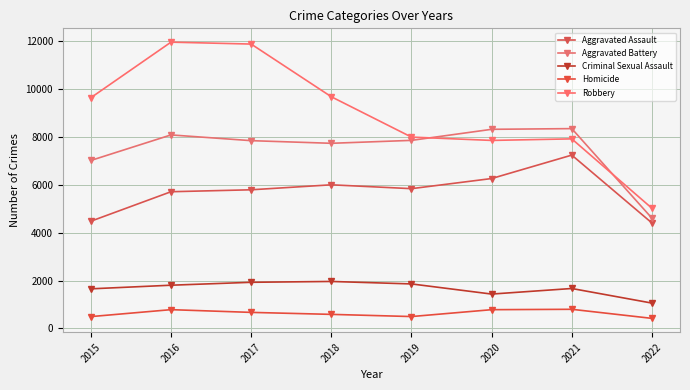

What is the total value across all series at 2017?

28119